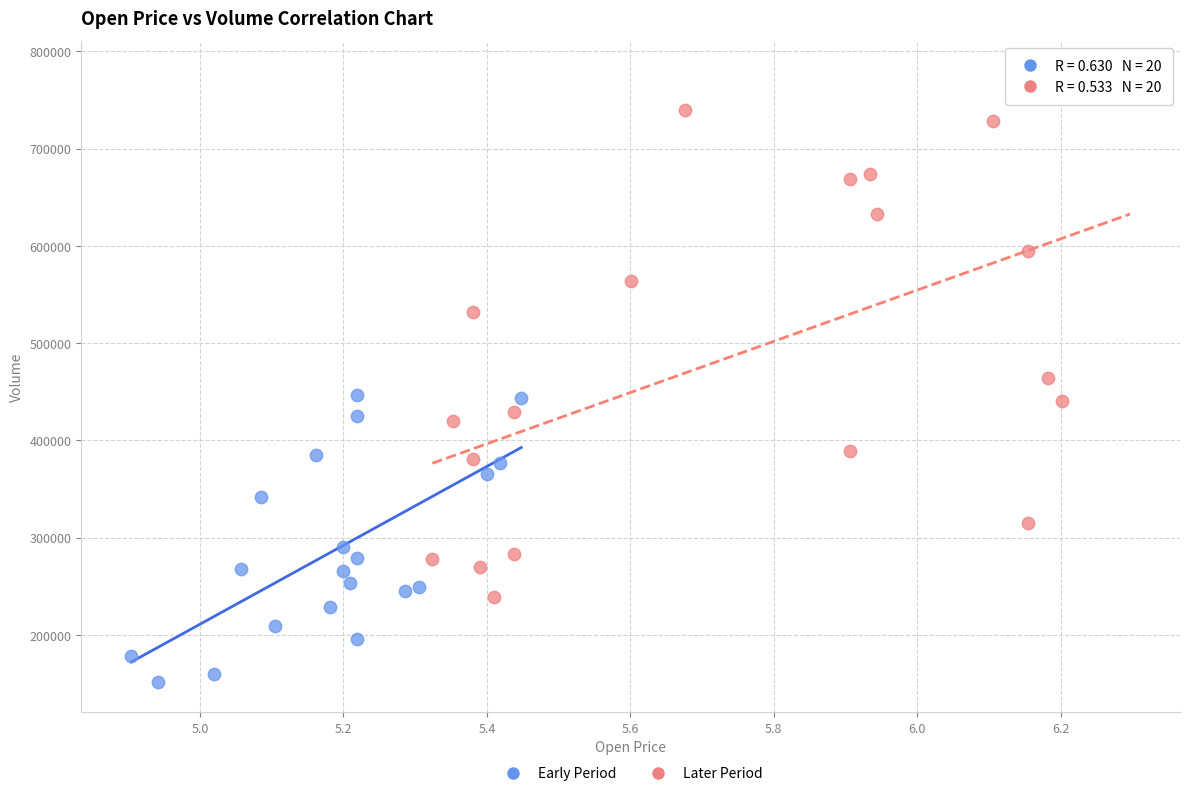

Which series has the widest spread of Y values?

Later Period